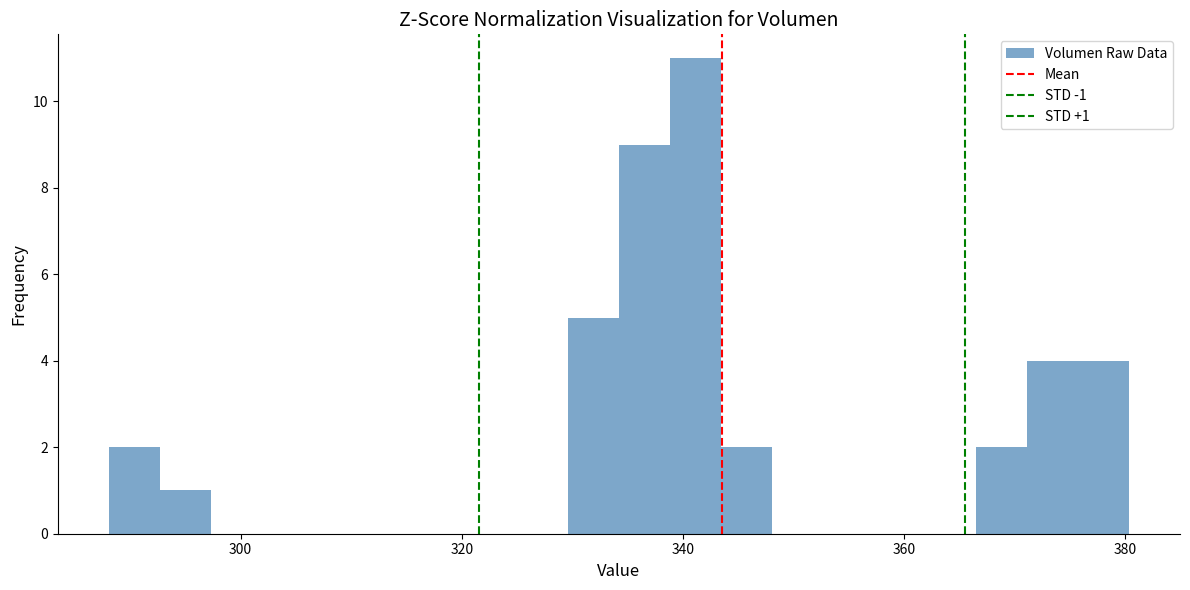

Read against the x-axis, roughly where is the centre of the tallest bar?

342